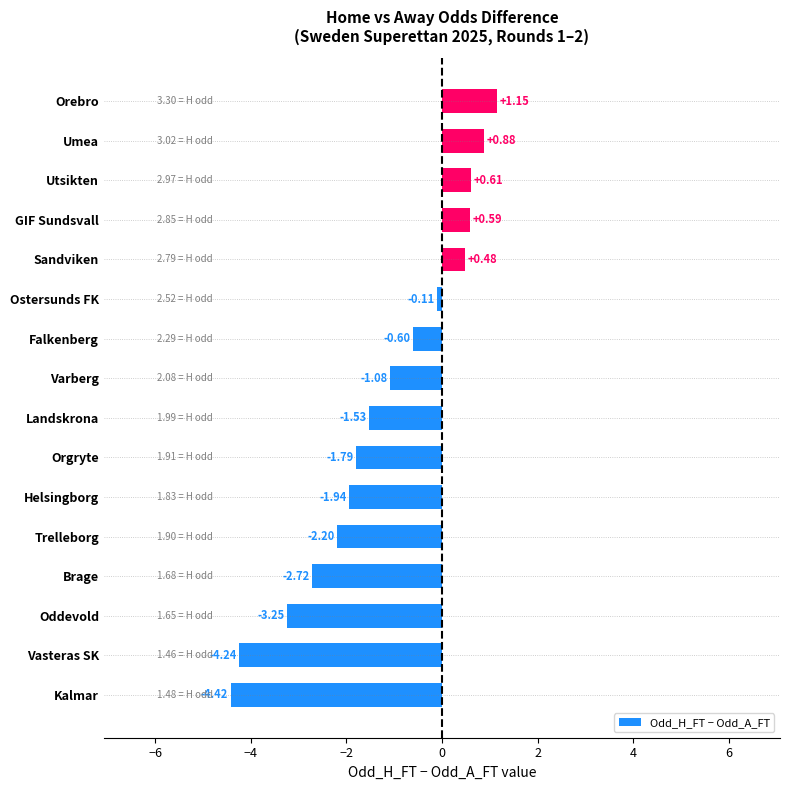

How many negative values are there?

11